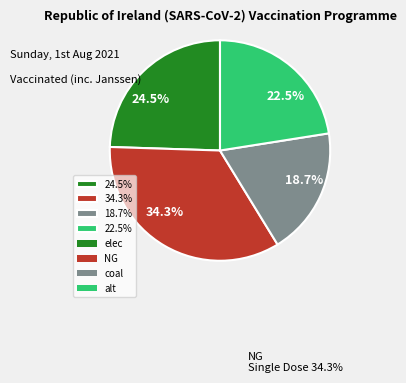

Which has a higher value, 18.7% or 24.5%?

24.5%